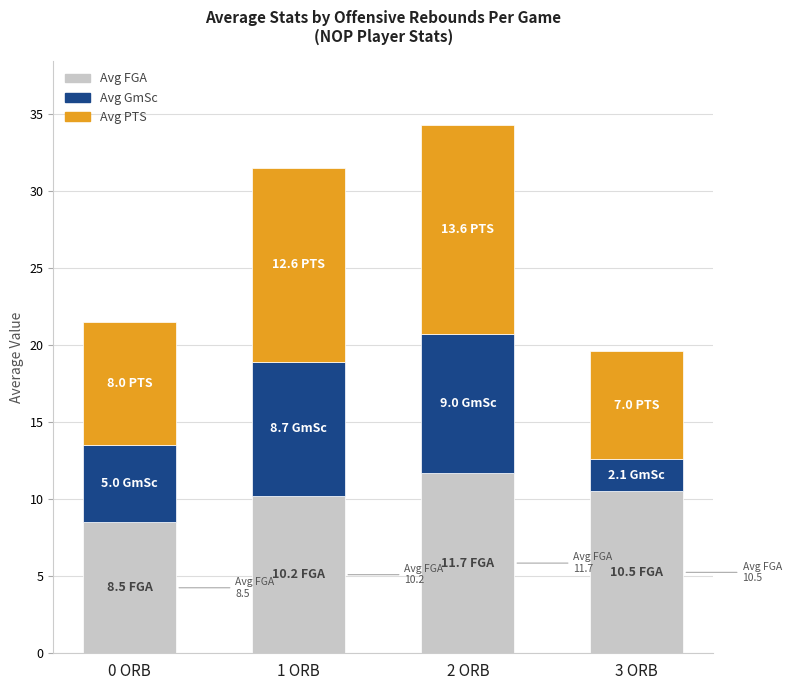

Is it true that Avg FGA equals 20.3 at 2 ORB?

False